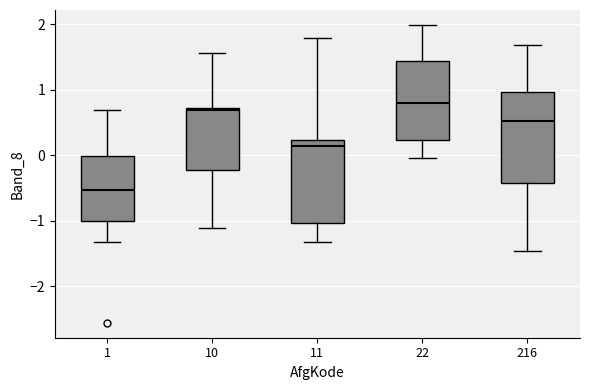

Which box's median line is the lowest?

1